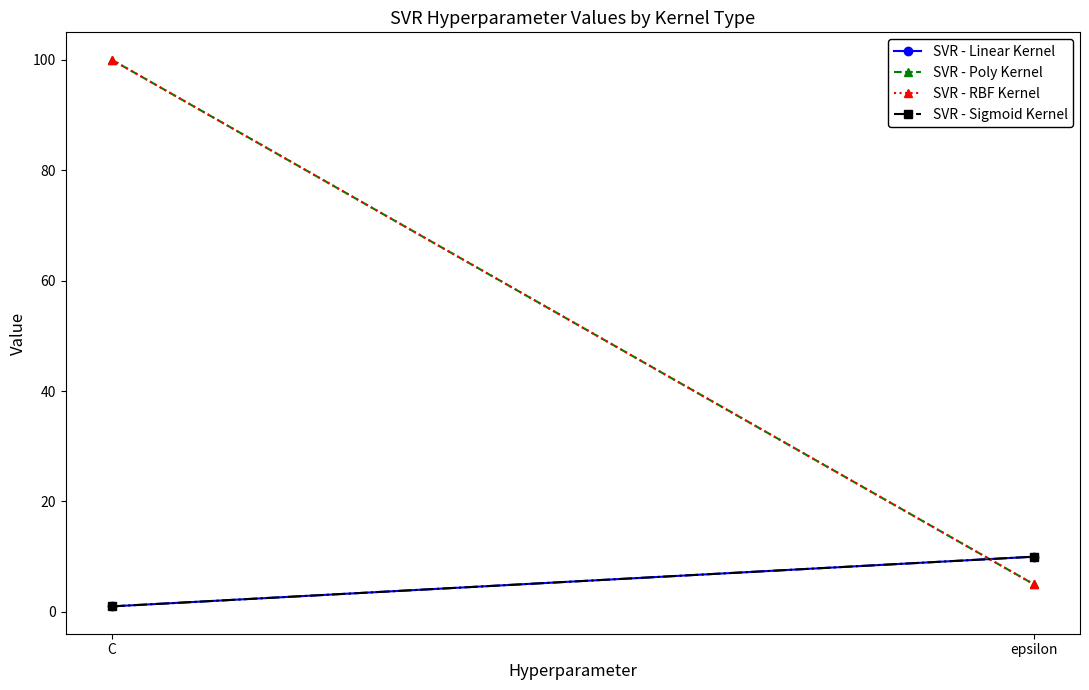

Rank the series by their maximum value, from lowest to highest.

SVR - Linear Kernel, SVR - Sigmoid Kernel, SVR - Poly Kernel, SVR - RBF Kernel